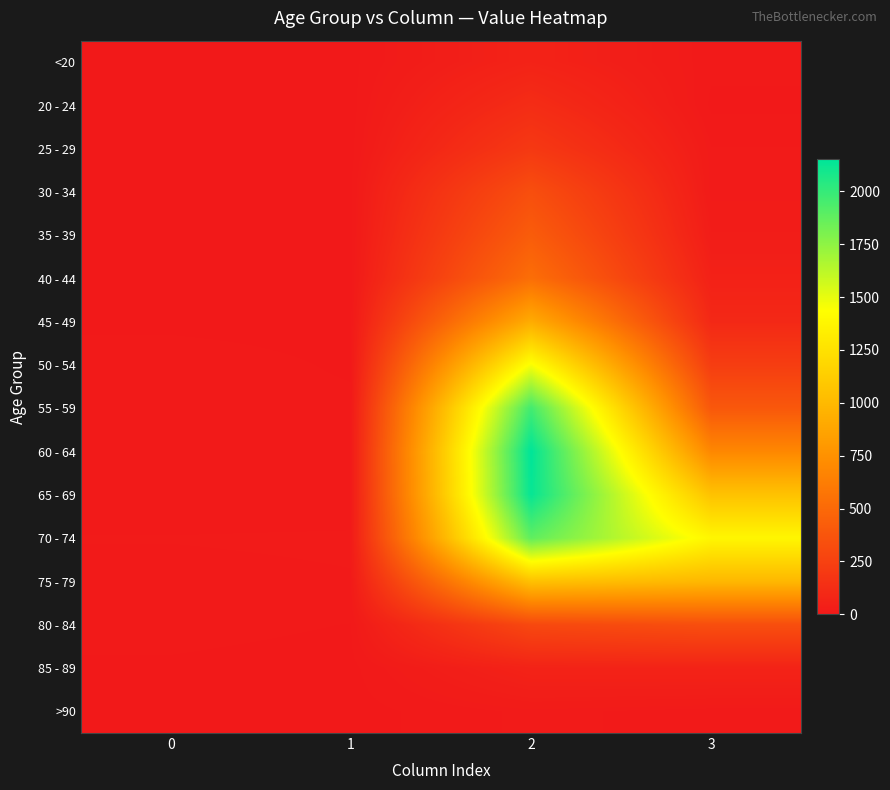

At which category does the chart reach its peak across all series?

2